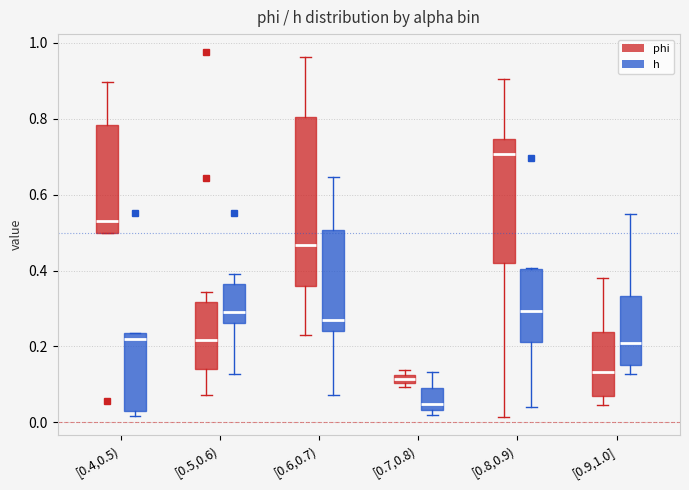

Where is the upper edge of the box for [0.7,0.8) (phi) on the y-axis? The values are not printed on the chart, so give them approximately, as read against the axis.

0.12